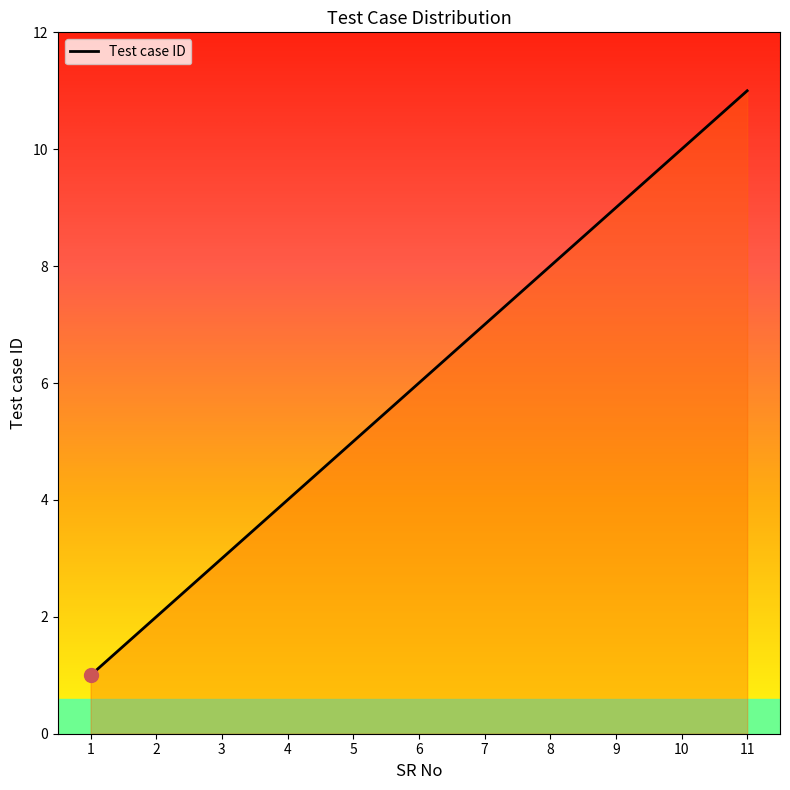

Approximately how many times larger is the value at 11 compared to 7?

1.6